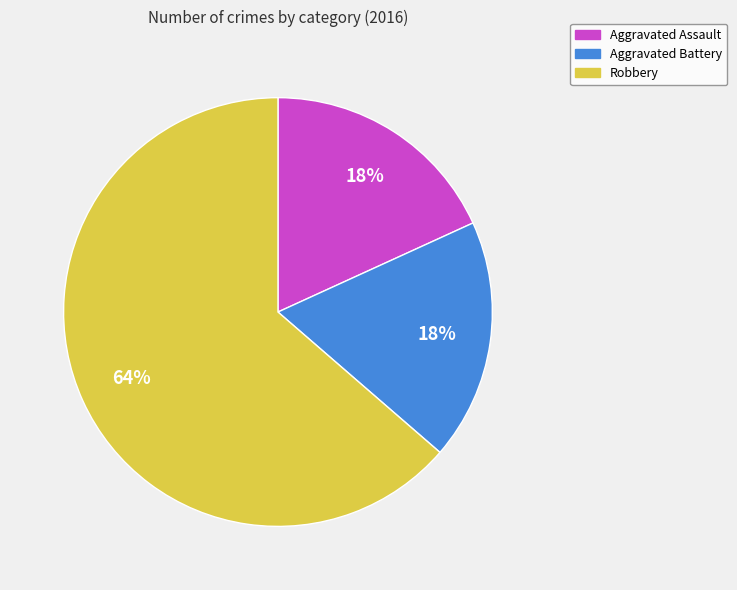

Approximately how many times larger is the value at Aggravated Battery compared to Robbery?

0.3